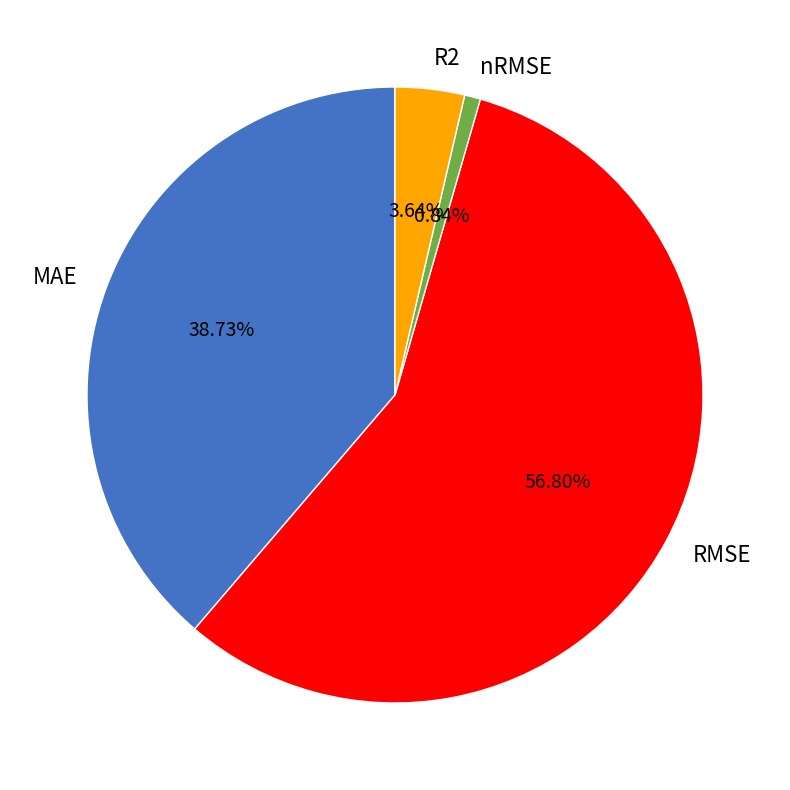

To the nearest percent, what is the combined percentage of MAE and RMSE?

96%